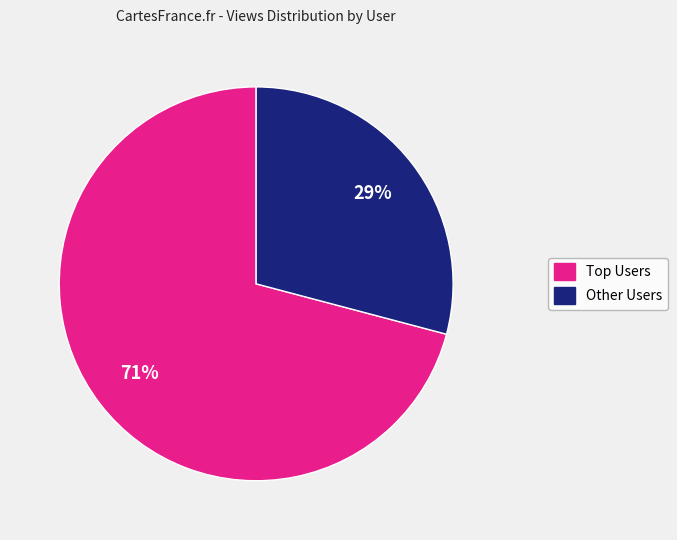

Is there a majority slice in this chart?

Yes